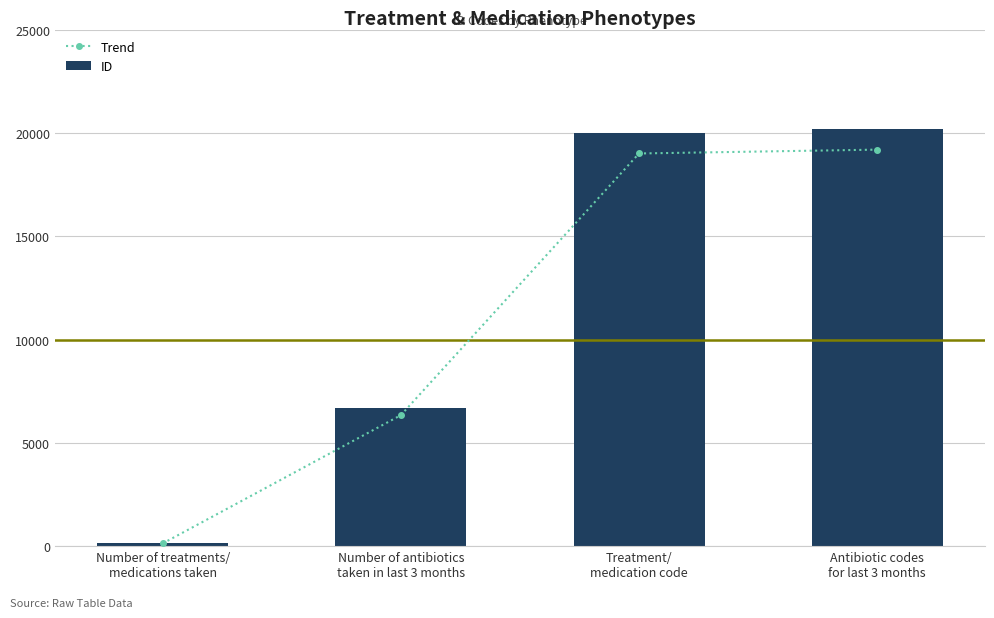

Which series has the largest range (max minus min)?

ID